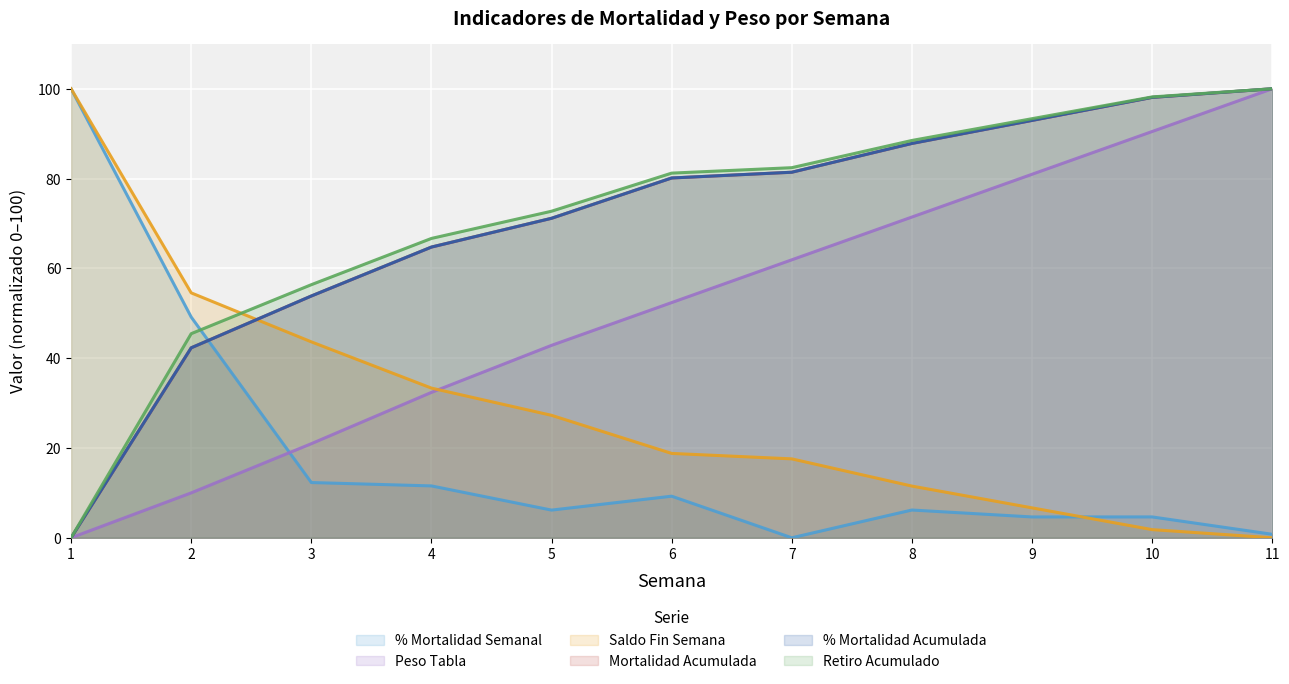

Does the chart display data point markers on the line(s)?

No